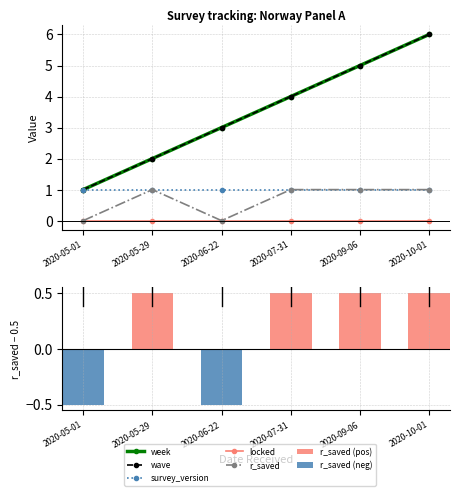

Is the value of r_saved at 2020-05-01 greater than the value of wave at 2020-05-29?

No